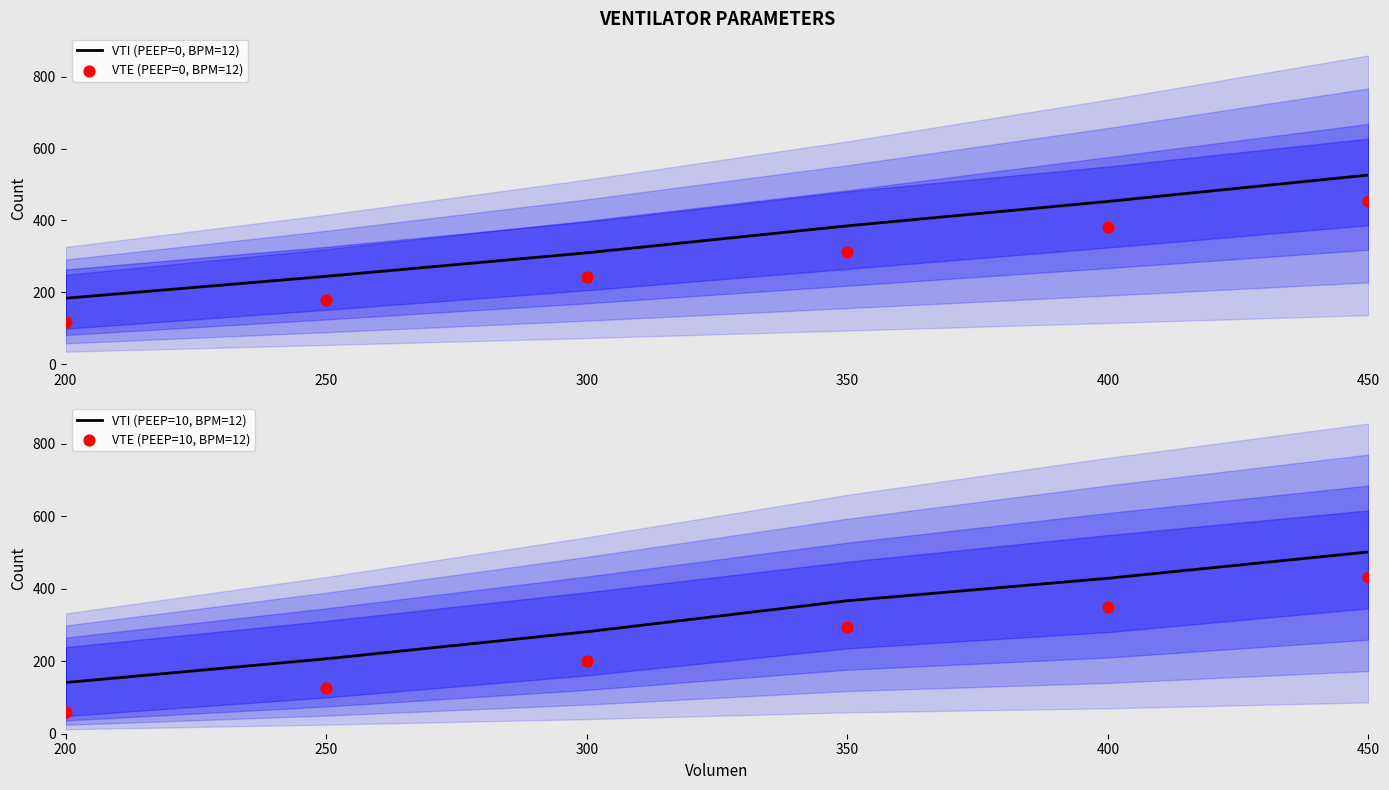

Is the value of VTI (PEEP=10, BPM=12) at 450 greater than the value of VTE (PEEP=10, BPM=12) at 300?

Yes